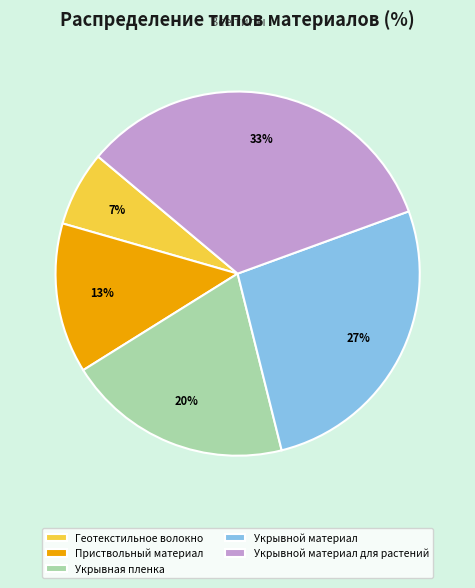

Does Укрывная пленка represent more than half of the total?

No